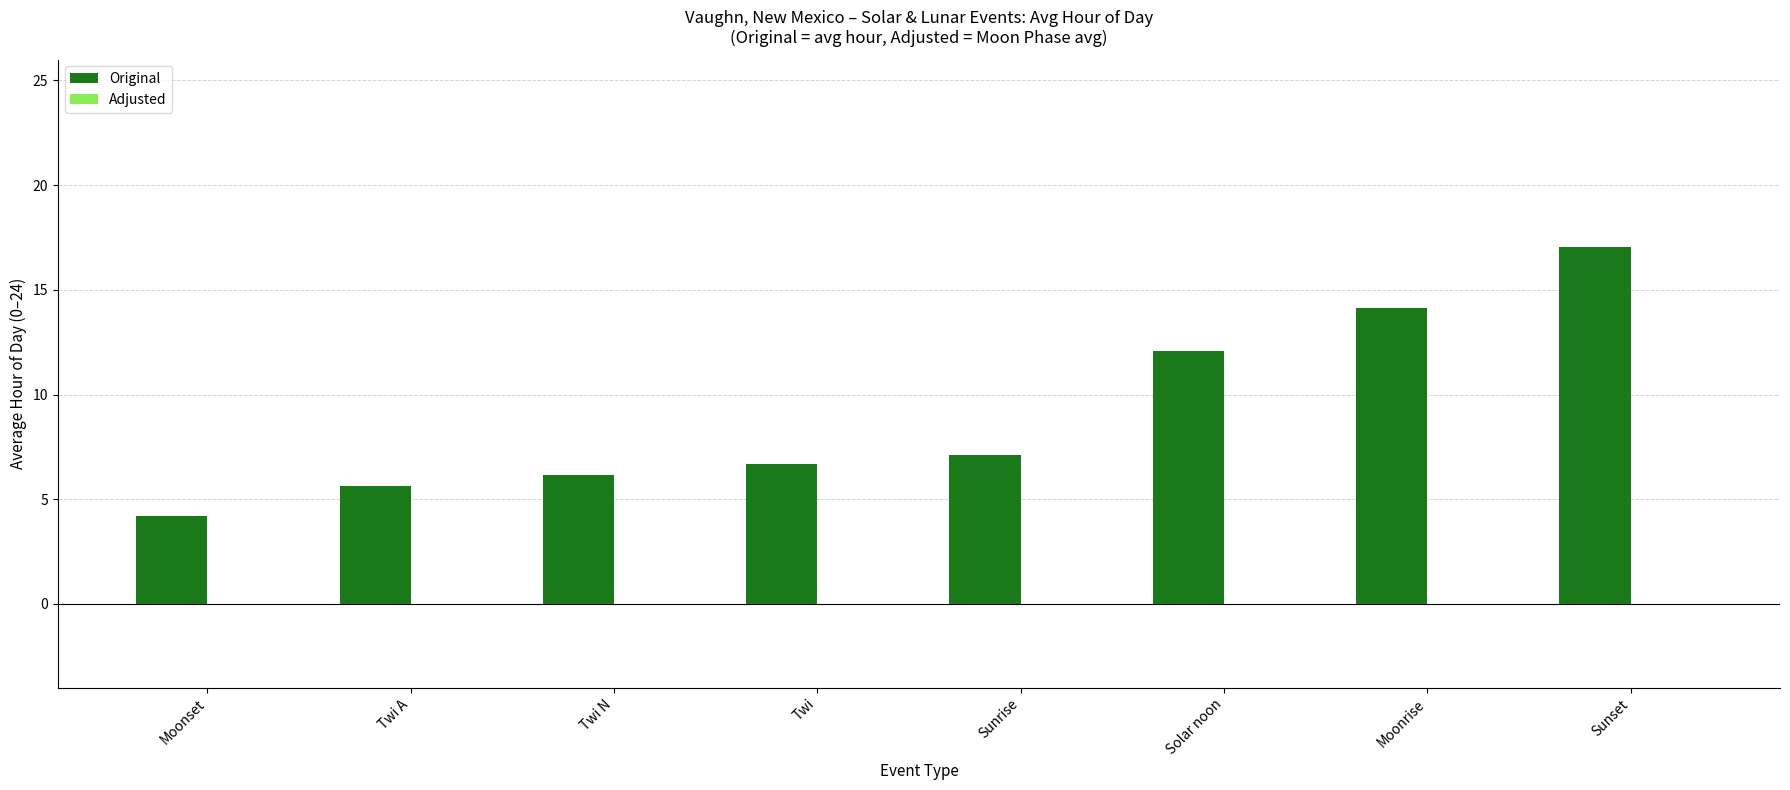

Which has a higher value, Twi A or Solar noon?

Solar noon